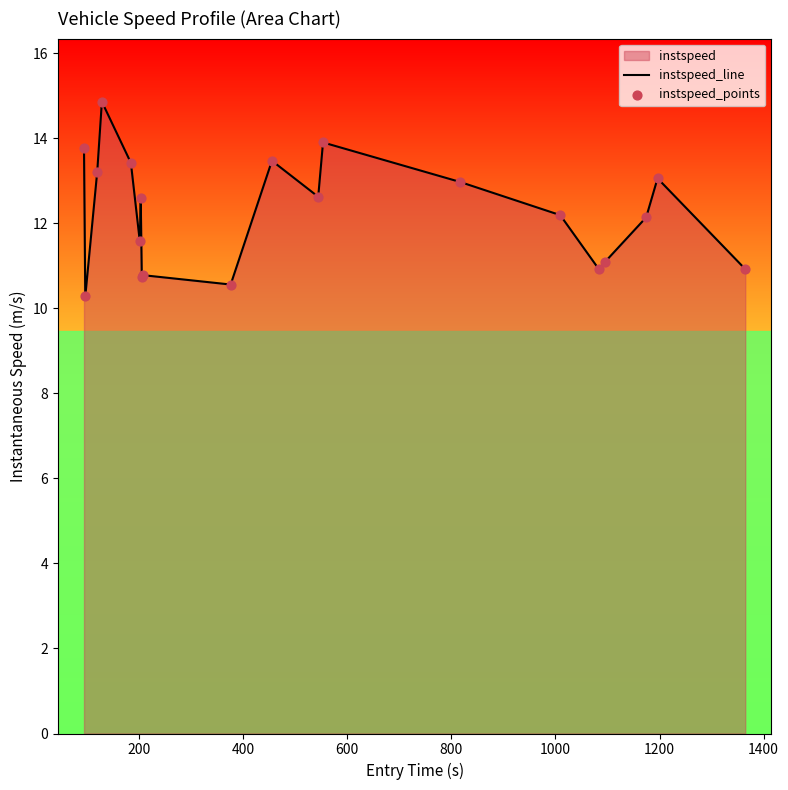

What is the greatest value displayed?

14.9